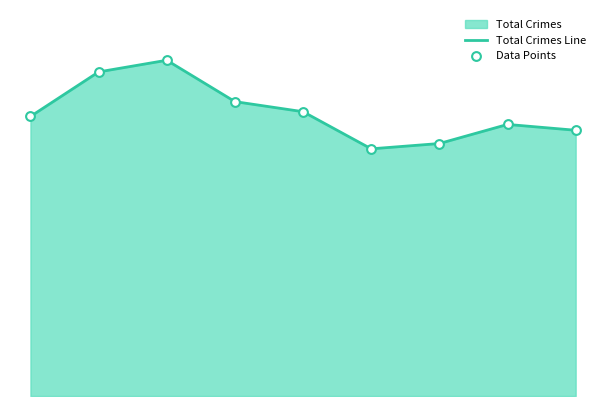

Is the value of Data Points at 3 greater than the value of Total Crimes Line at 0?

Yes